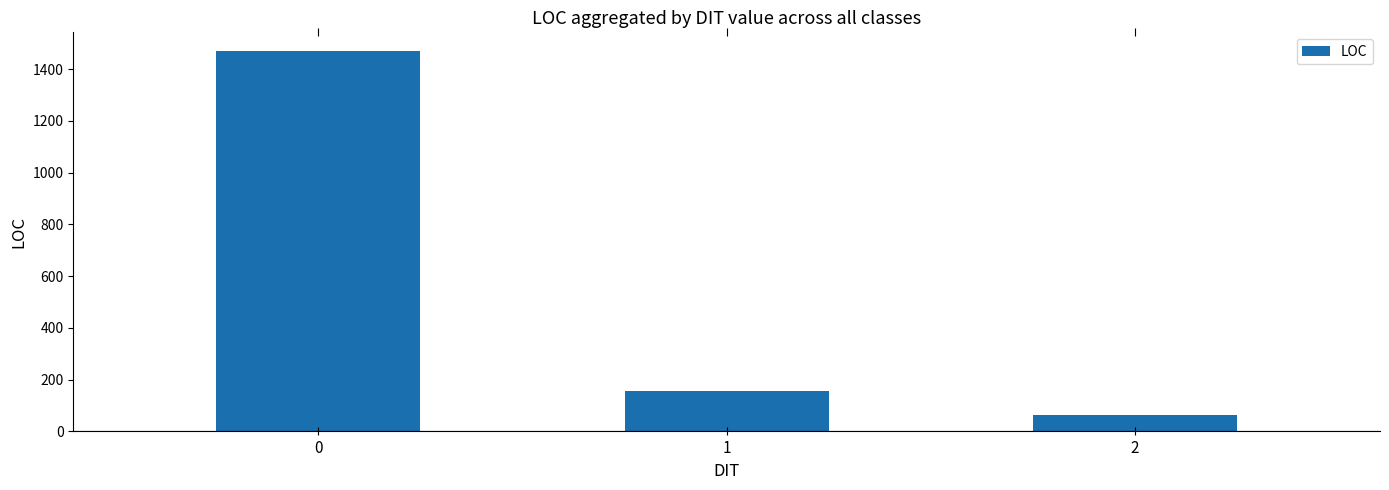

Count the number of categories in the chart.

3